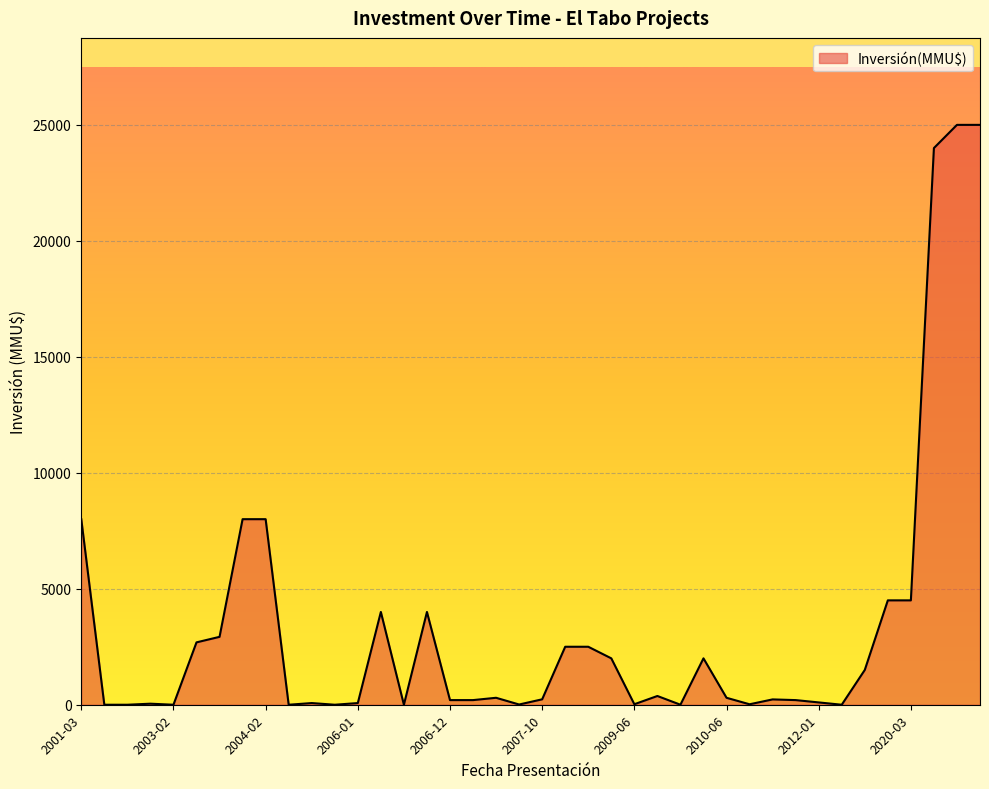

What is the difference between the maximum and minimum values?

25000